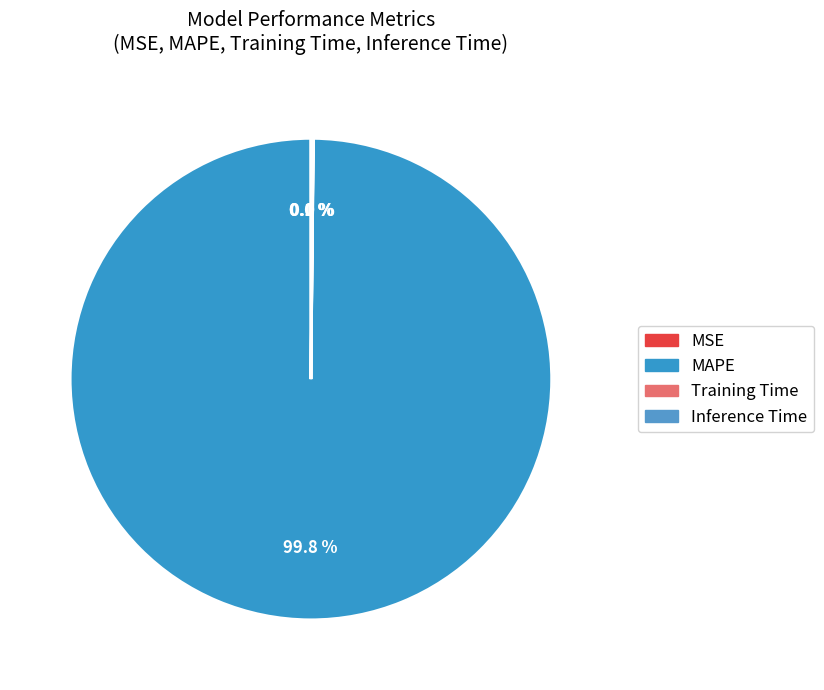

Rank the categories by value from highest to lowest.

MAPE, Inference Time, Training Time, MSE